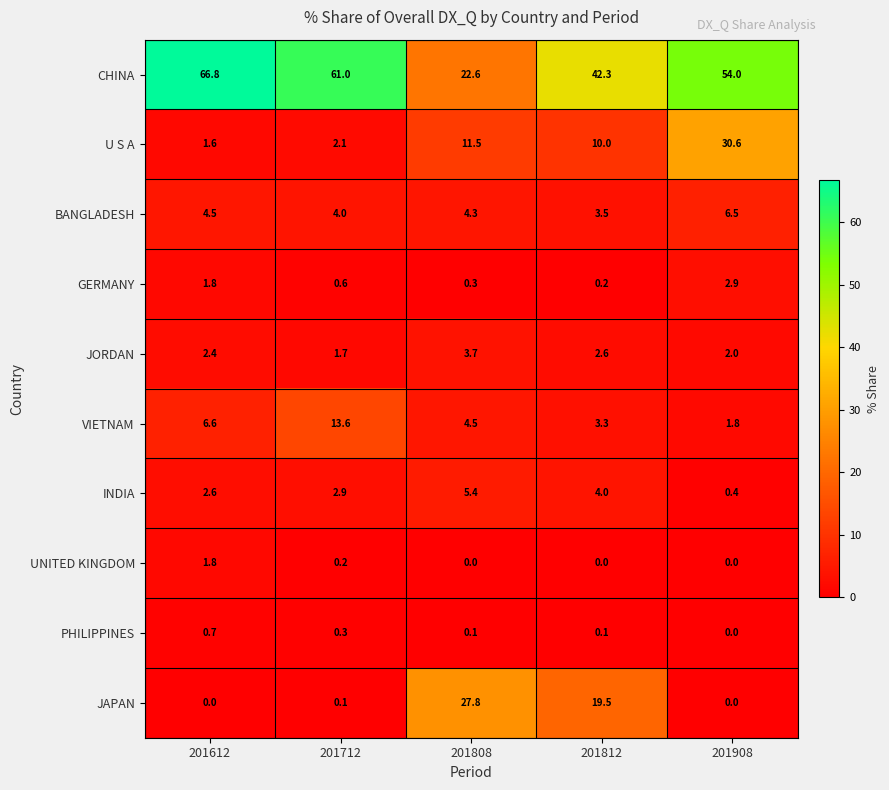

What is the sum of all VIETNAM values?

29.8